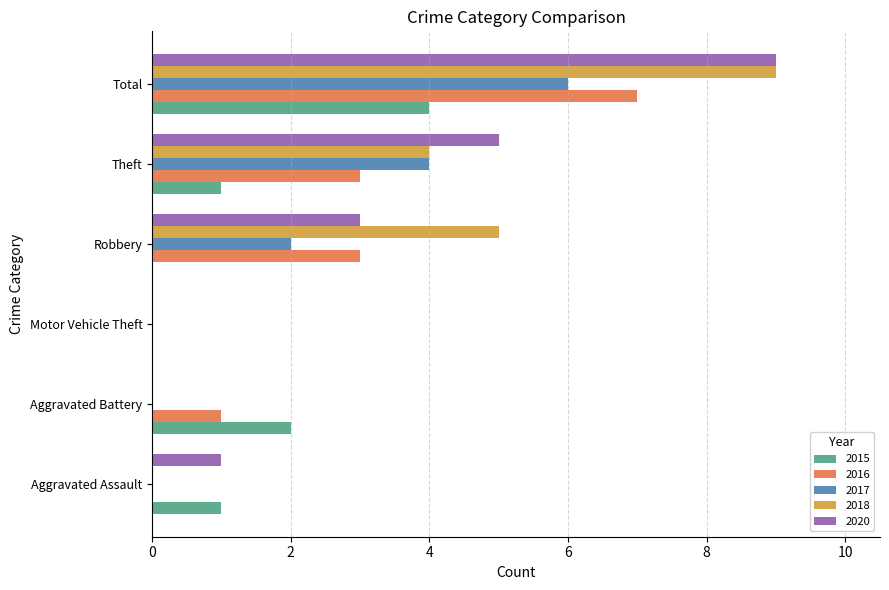

What is the sum of all 2020 values?

18